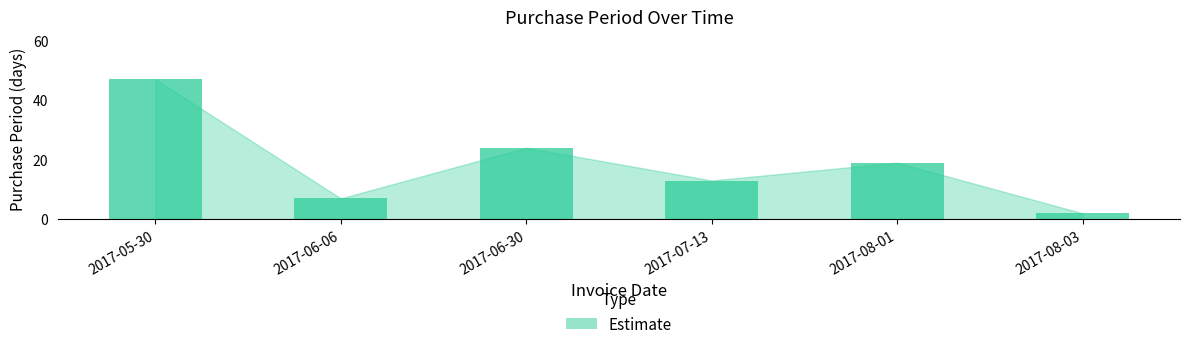

What is the value of the 3rd bar from the left?

24